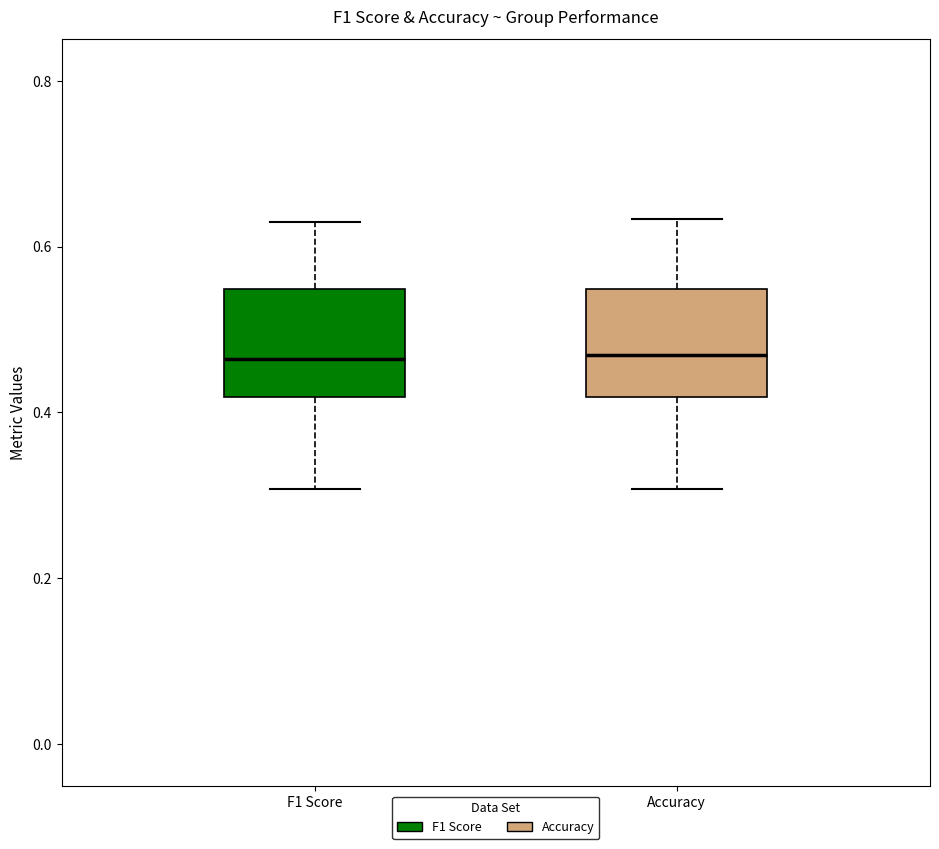

Reading left to right, transcribe this box plot: for each box, give where its median line is, the range the box spans, and where its two whiskers end, as read against the y-axis. The values are not printed on the chart, so give them approximately, as read against the axis.

F1 Score: median 0.46, box 0.42 to 0.54, whiskers 0.30 to 0.62
Accuracy: median 0.46, box 0.42 to 0.54, whiskers 0.30 to 0.64